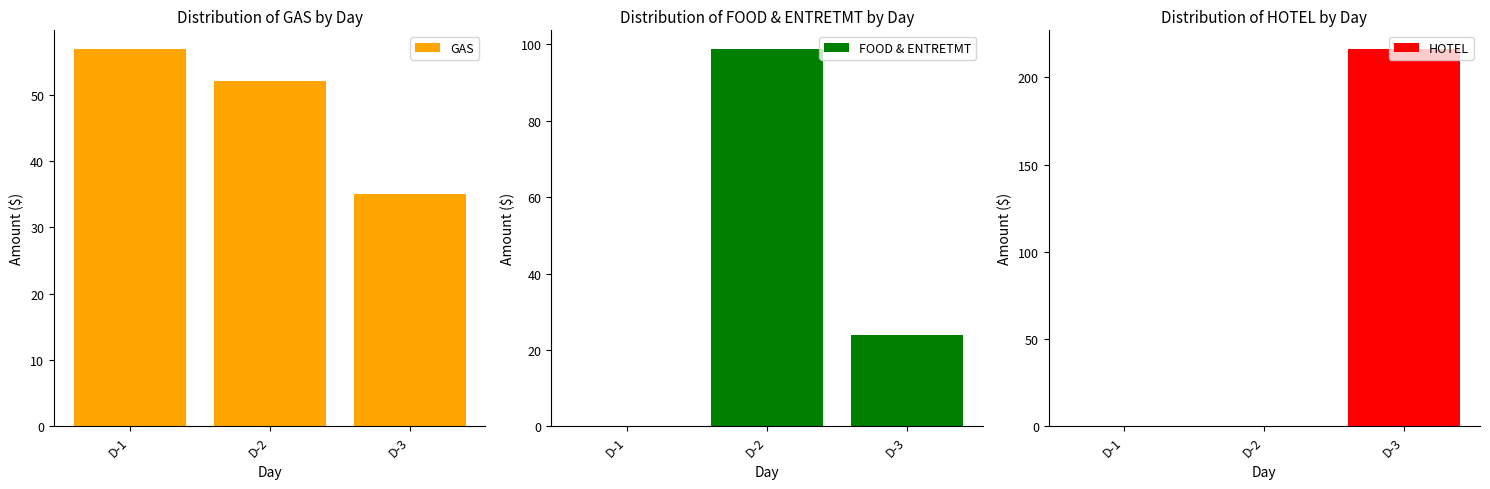

Reading right to left, list all the values displayed in this chart.

GAS: 35.0	52.1	56.9
FOOD & ENTRETMT: 23.8	98.7	0.0
HOTEL: 216.2	0.0	0.0